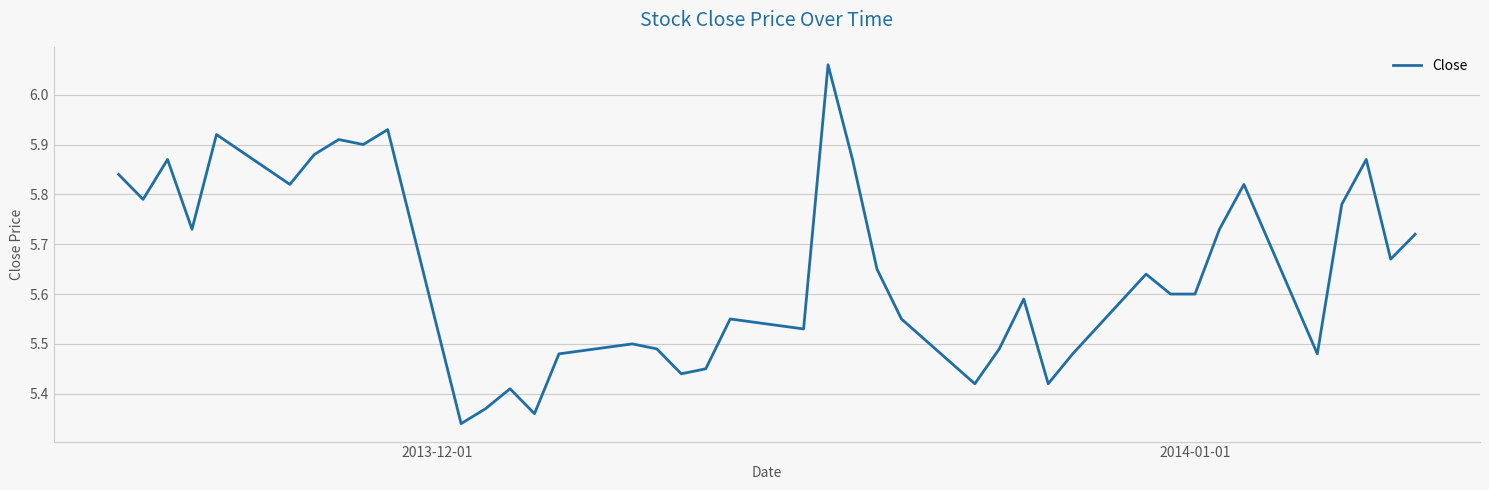

What is the difference between the maximum and minimum values?

0.7